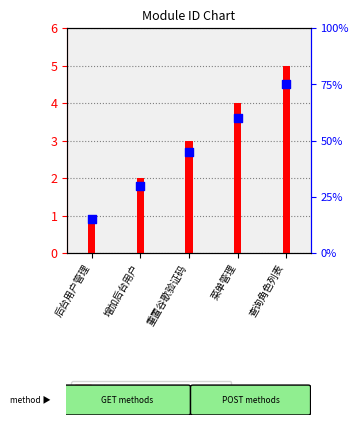

What is the total value across all series at 重置谷歌验证码?

5.7